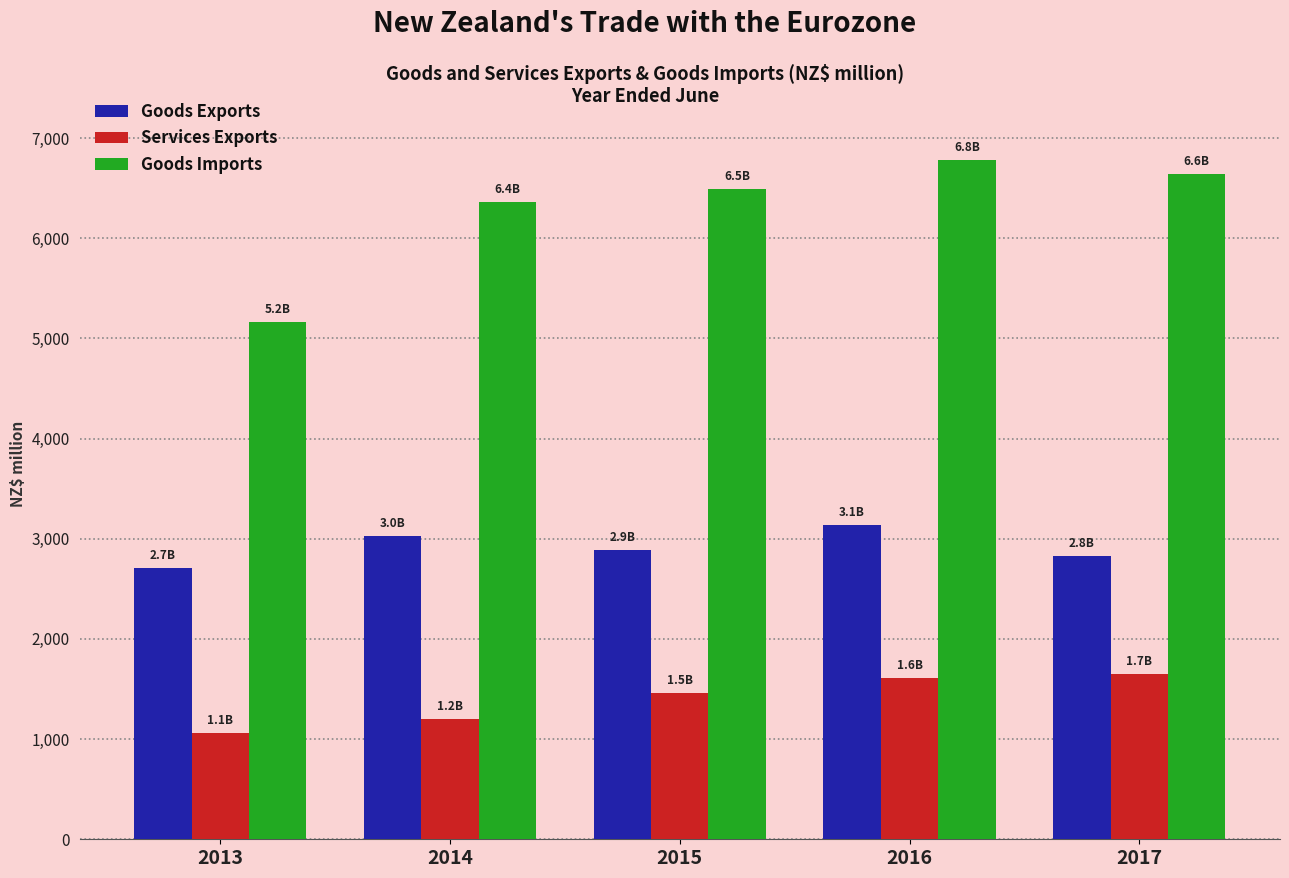

List the series in order of their overall mean, lowest first.

Services Exports, Goods Exports, Goods Imports